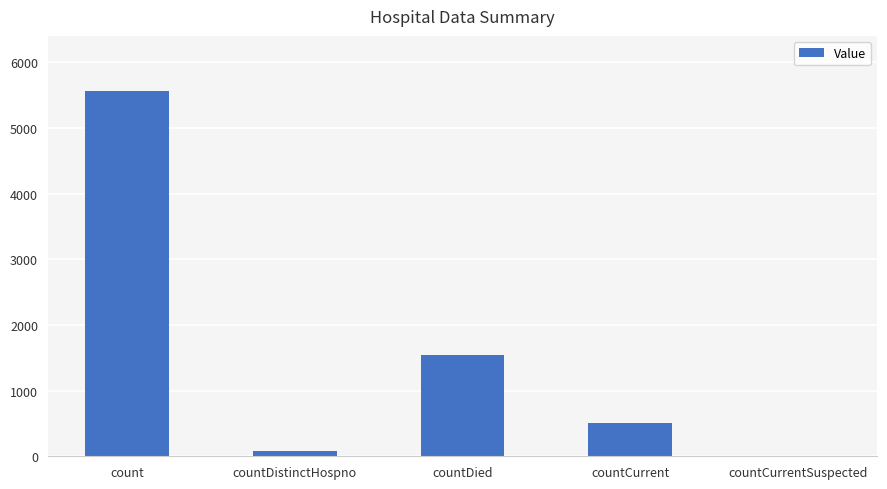

The value at count is 5567. True or false?

True